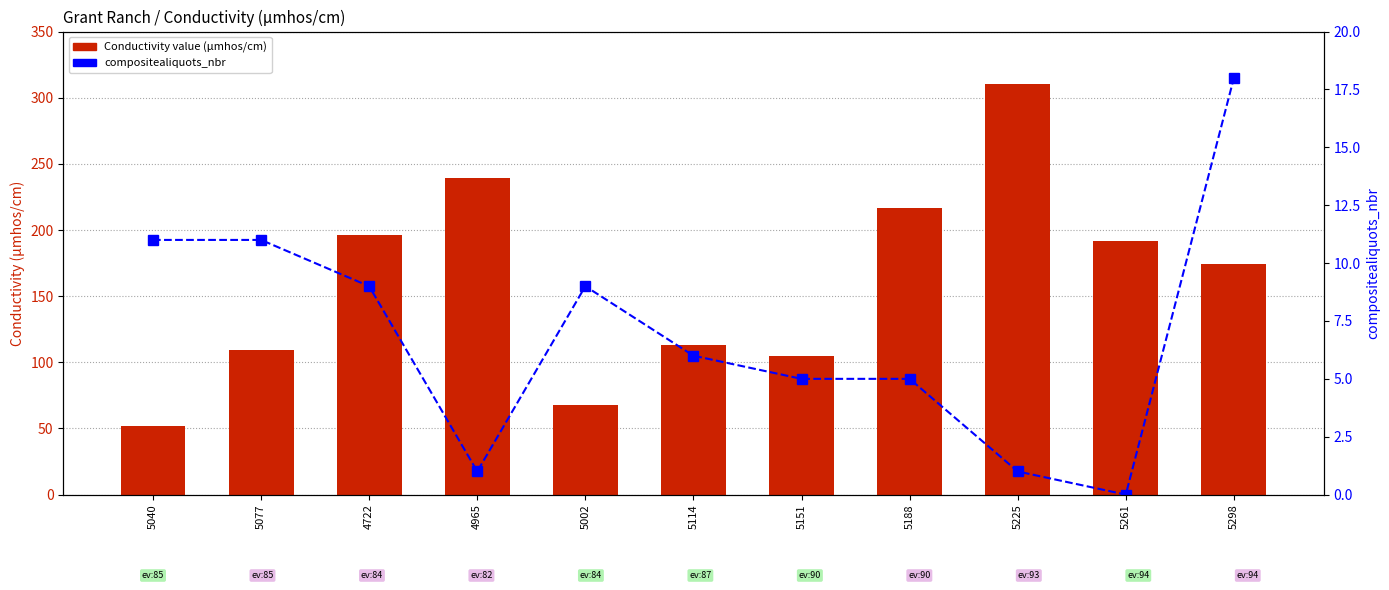

What is the total value across all series at 5002?

77